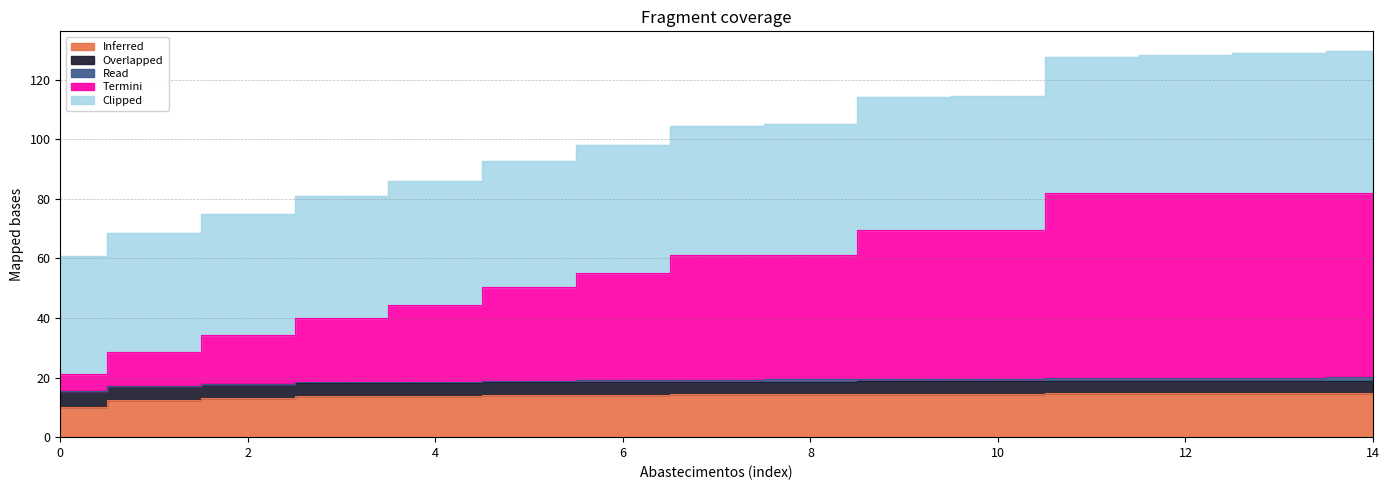

True or false: Read and Inferred intersect in this chart.

False